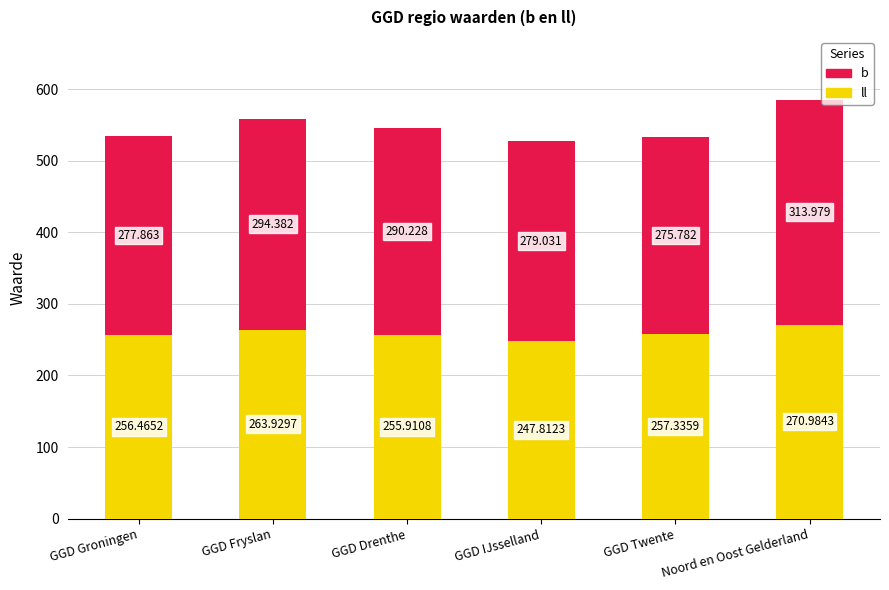

At Noord en Oost Gelderland, list the series in order from smallest to largest.

ll, b